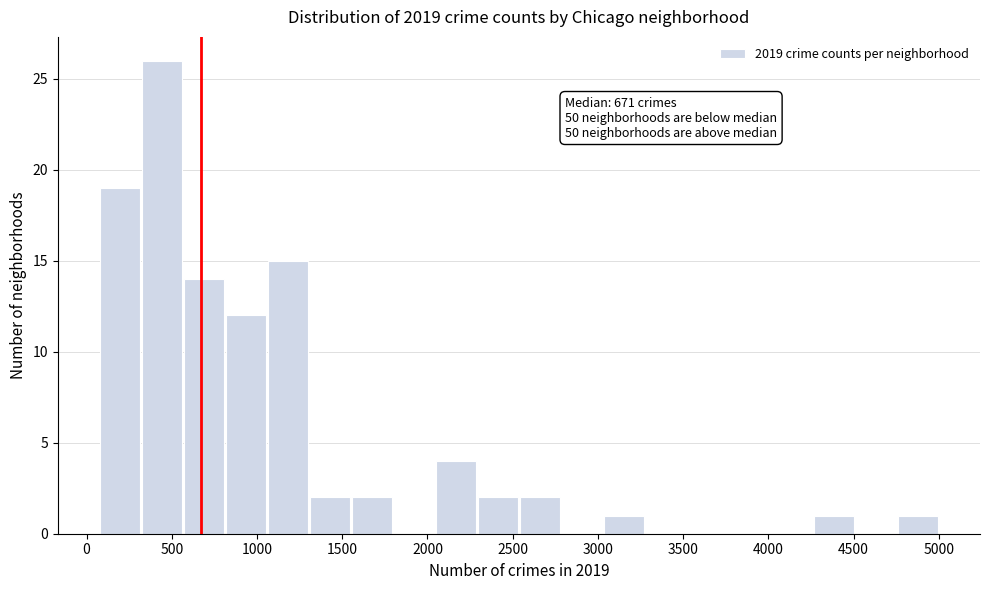

Over which range of the x-axis is the bar tallest?

300 to 550